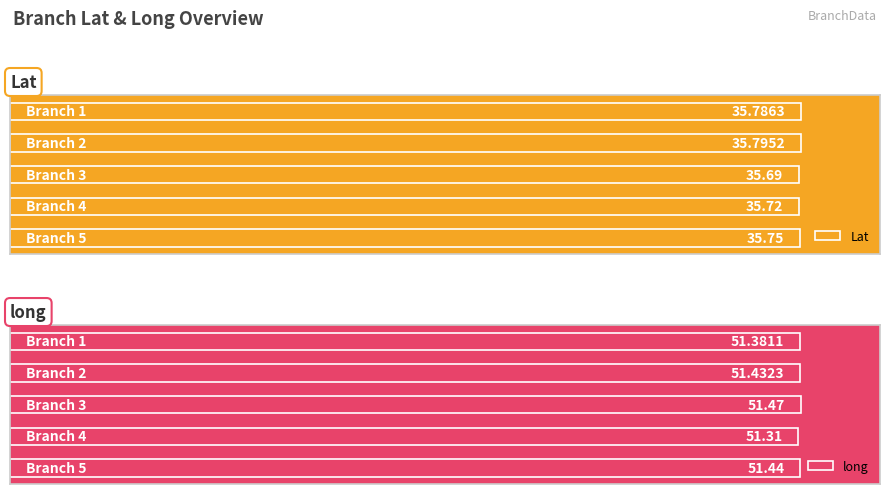

Reading right to left, what are all the values shown in this chart?

Lat: 4=35.8	3=35.7	2=35.7	1=35.8	0=35.8
long: 4=51.4	3=51.3	2=51.5	1=51.4	0=51.4